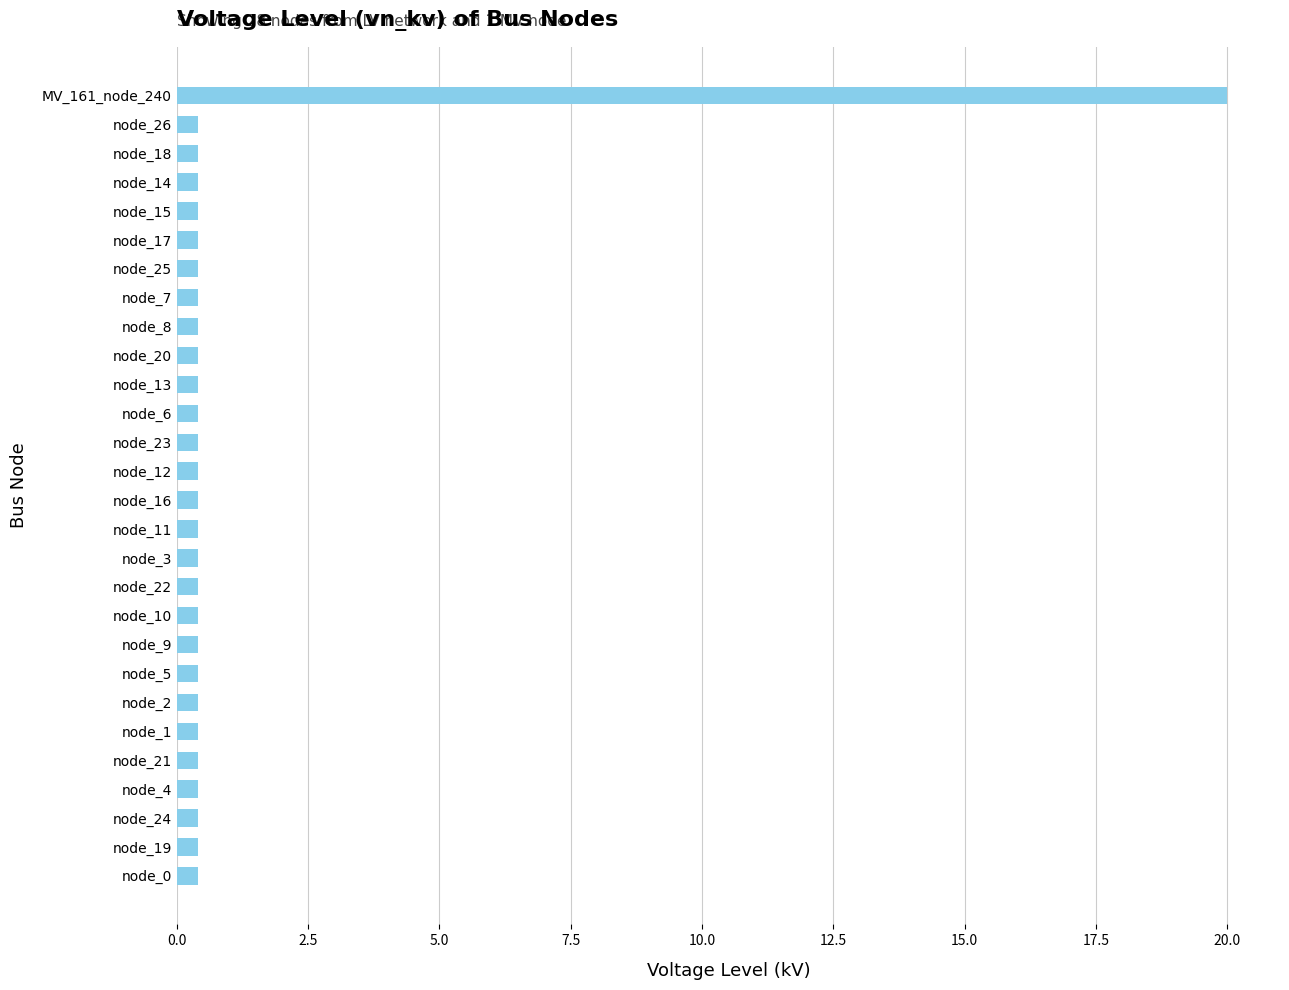

What is the difference between the maximum and minimum values?

19.6